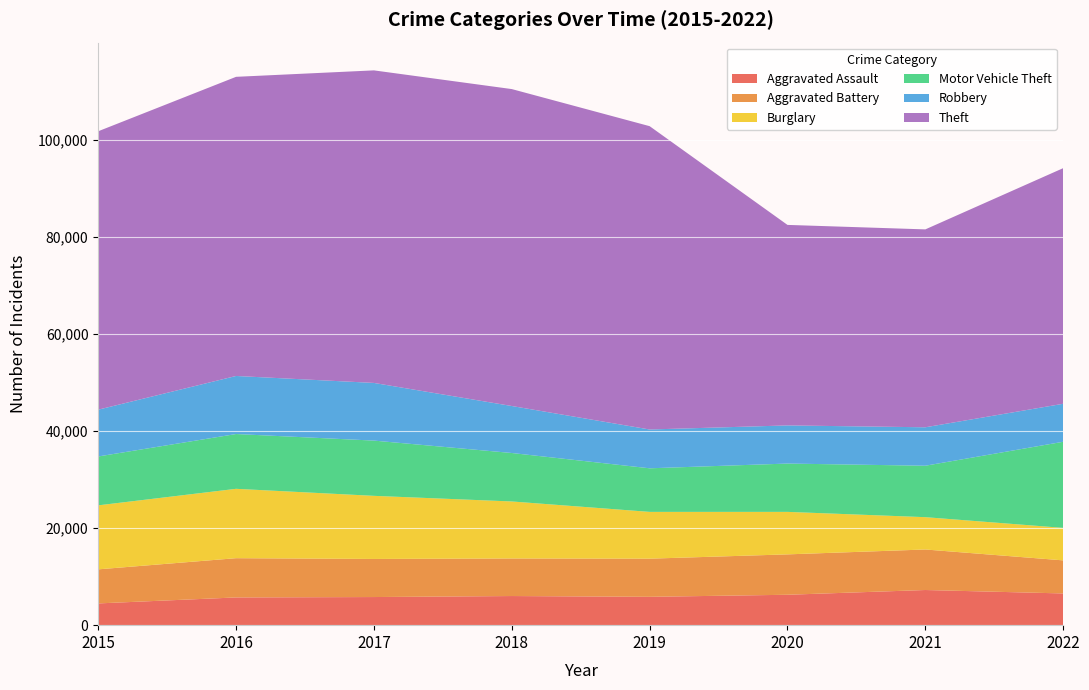

Reading left to right, list all the values displayed in this chart.

Aggravated Assault: 2015=4480	2016=5712	2017=5793	2018=6001	2019=5840	2020=6263	2021=7242	2022=6534
Aggravated Battery: 2015=7018	2016=8085	2017=7845	2018=7735	2019=7857	2020=8319	2021=8347	2022=6813
Burglary: 2015=13184	2016=14289	2017=13001	2018=11746	2019=9639	2020=8755	2021=6658	2022=6692
Motor Vehicle Theft: 2015=10068	2016=11286	2017=11380	2018=9983	2019=8977	2020=9952	2021=10595	2022=17739
Robbery: 2015=9638	2016=11960	2017=11880	2018=9679	2019=7994	2020=7856	2021=7920	2022=7825
Theft: 2015=57350	2016=61618	2017=64380	2018=65283	2019=62480	2020=41304	2021=40762	2022=48535